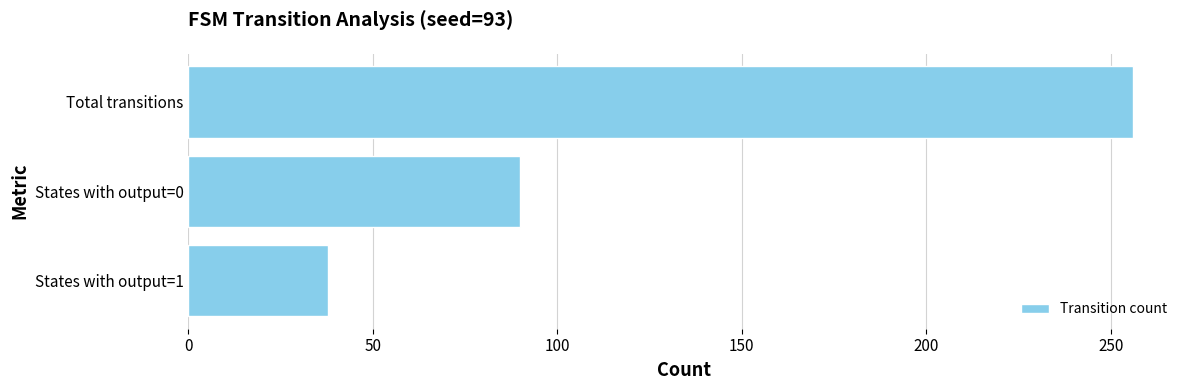

Rank the categories by value from highest to lowest.

Total transitions, States with output=0, States with output=1